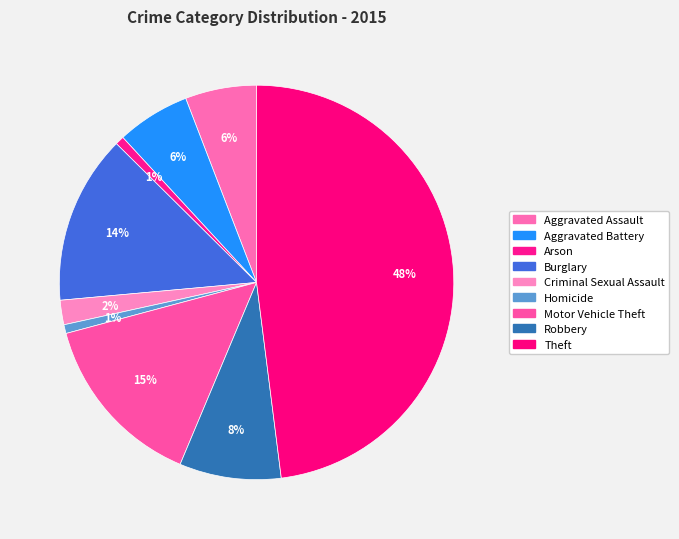

Count the number of slices in the pie.

9